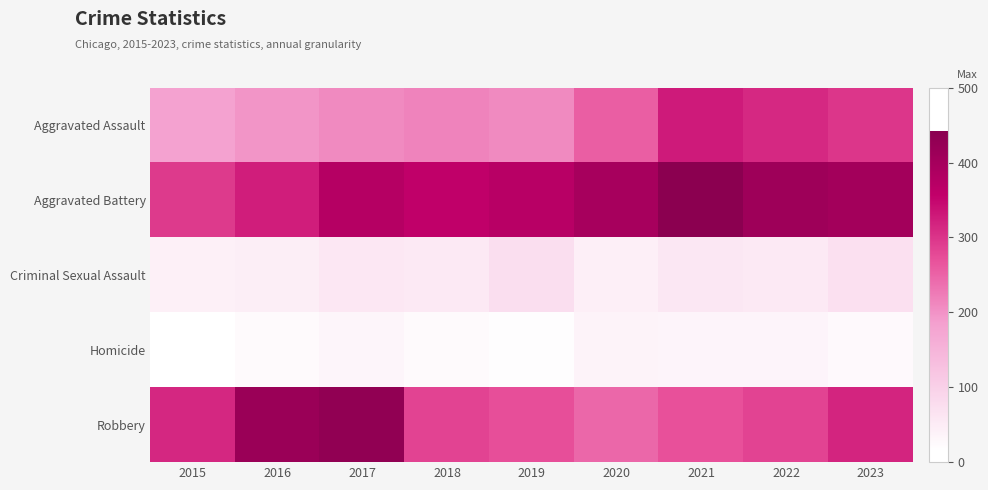

What is the spread (max minus min) of values at 2019?

351